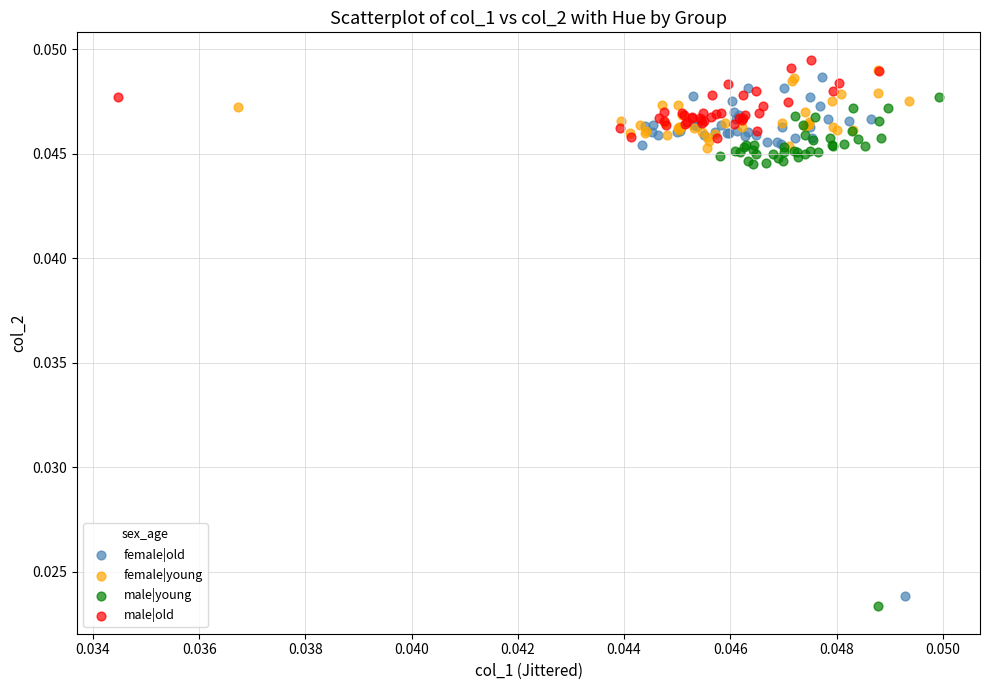

Which series has the largest Y range (max minus min)?

female|old